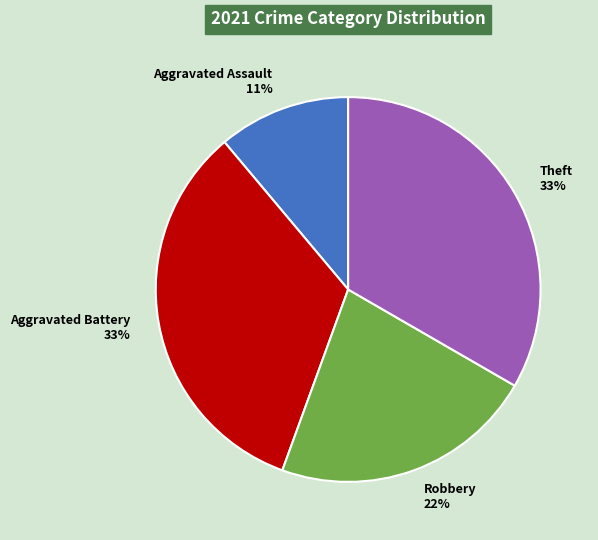

Do Theft and Aggravated Battery together represent more than half of the pie?

Yes